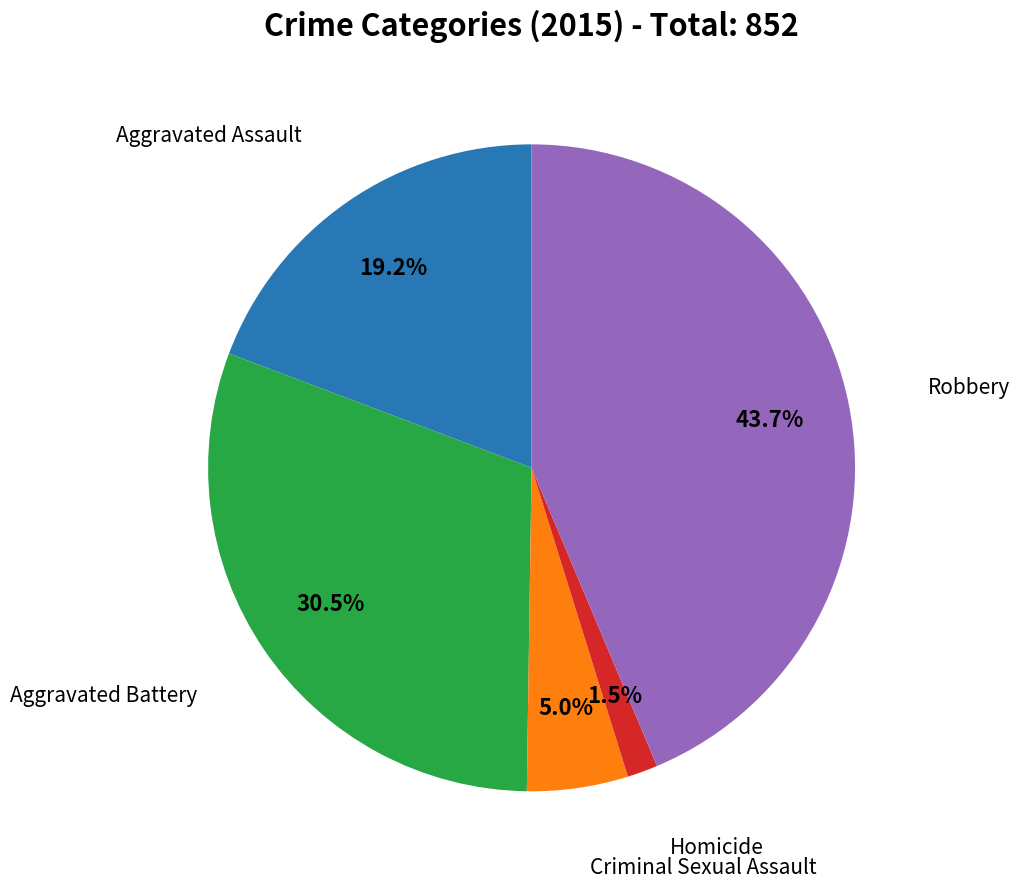

Is there any slice that represents more than half of the pie?

No